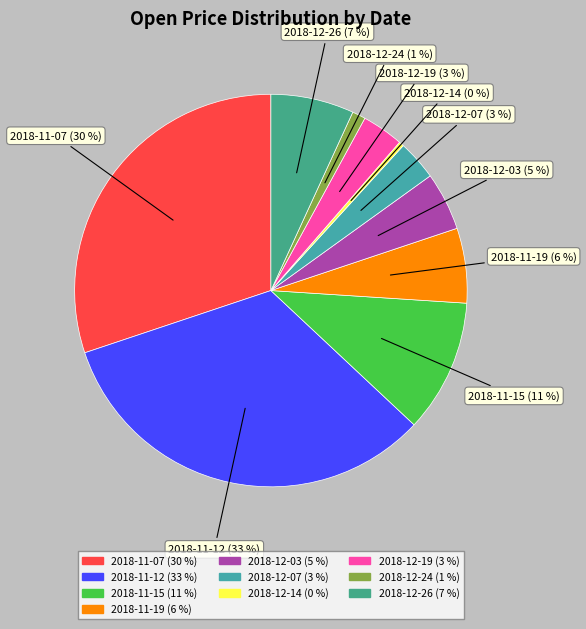

How many slices are in this pie chart?

10